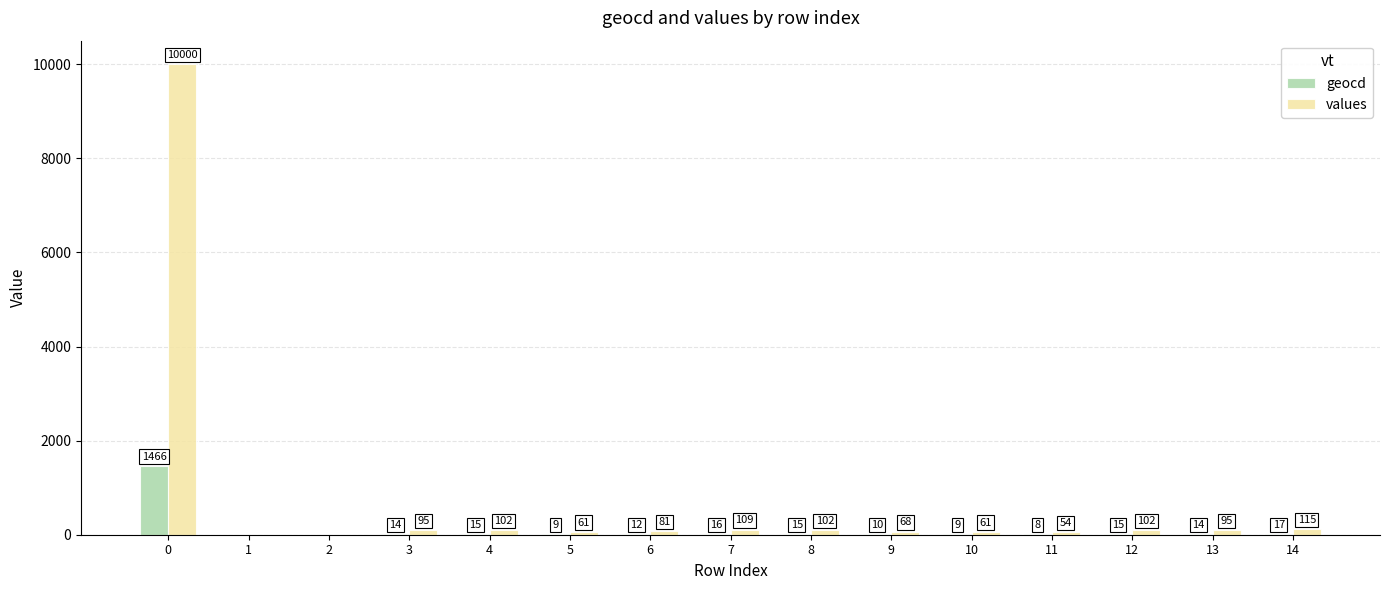

Between 5 and 13, which series saw the biggest shift?

values